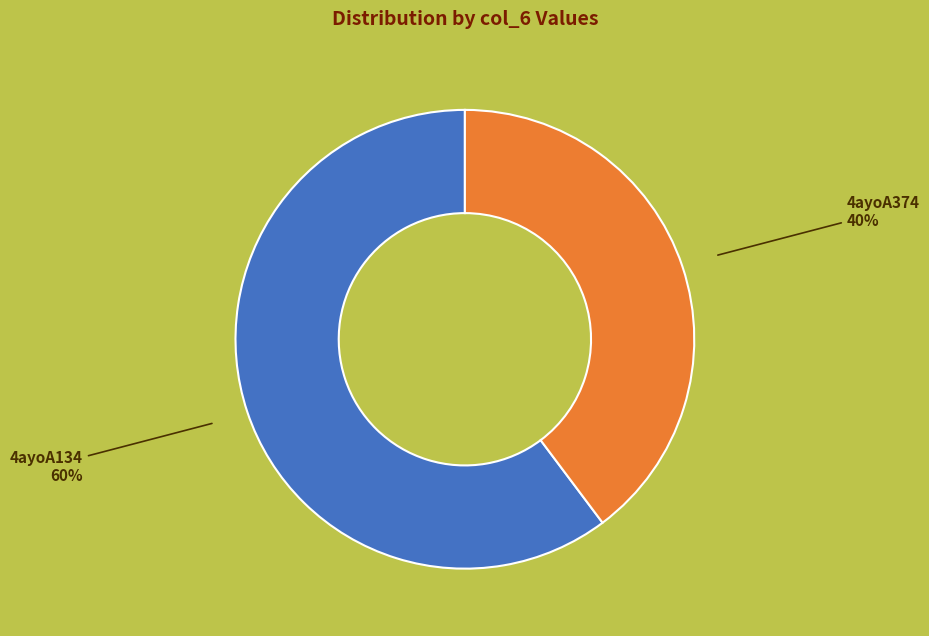

To the nearest percent, what is the difference between the largest and smallest slice percentages?

20%